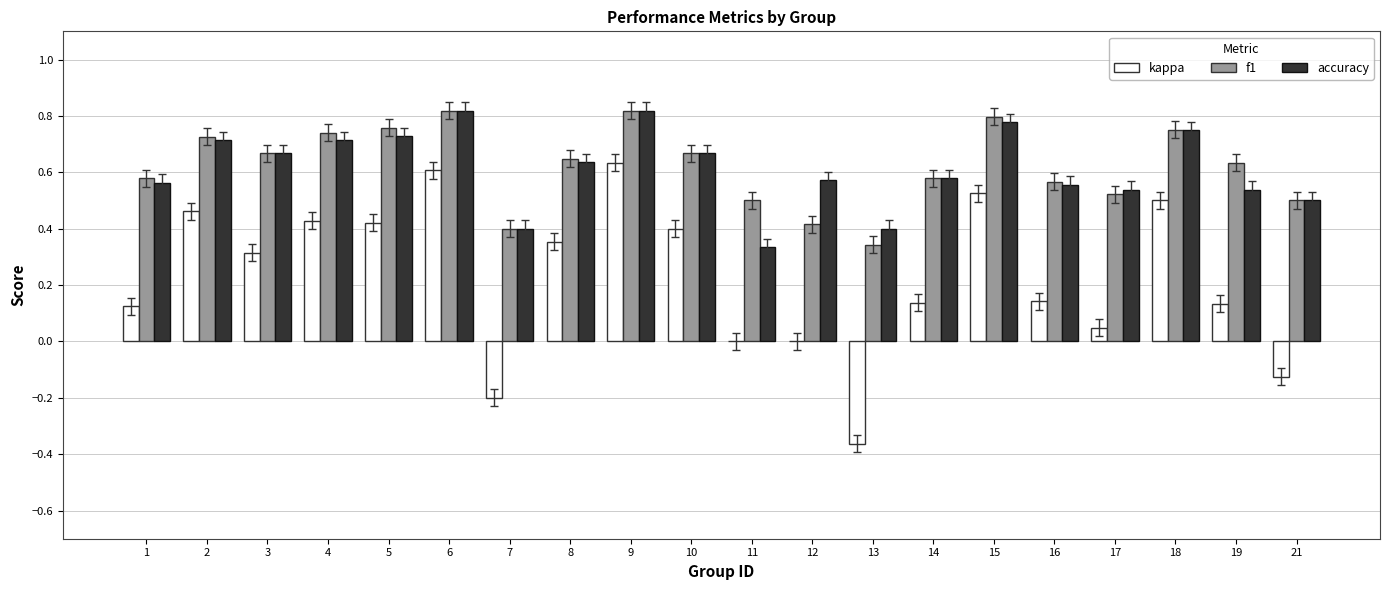

The value of kappa at 19 is 0.0. True or false?

False